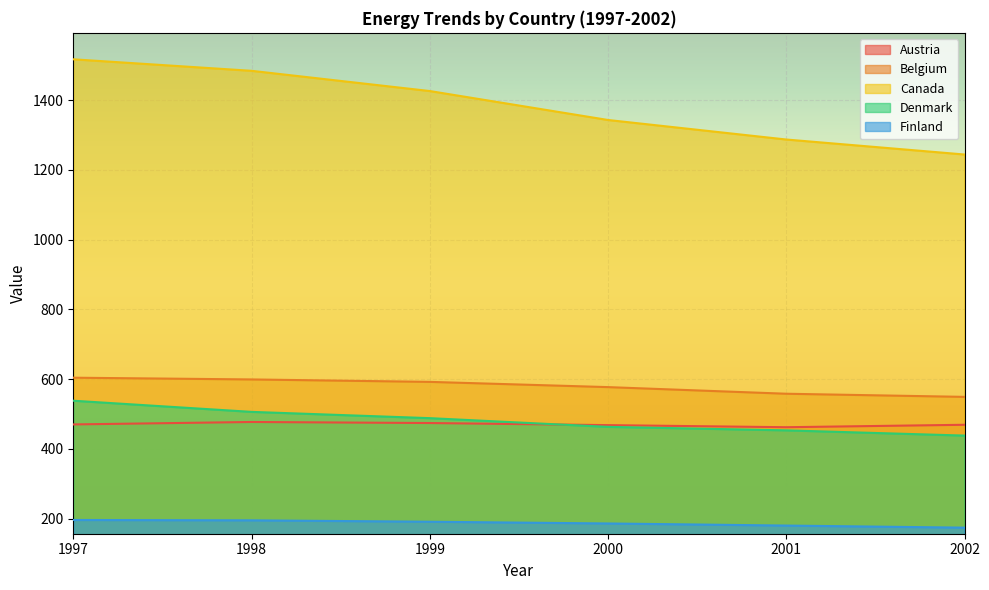

The value of Belgium at 1998 is 599. True or false?

True